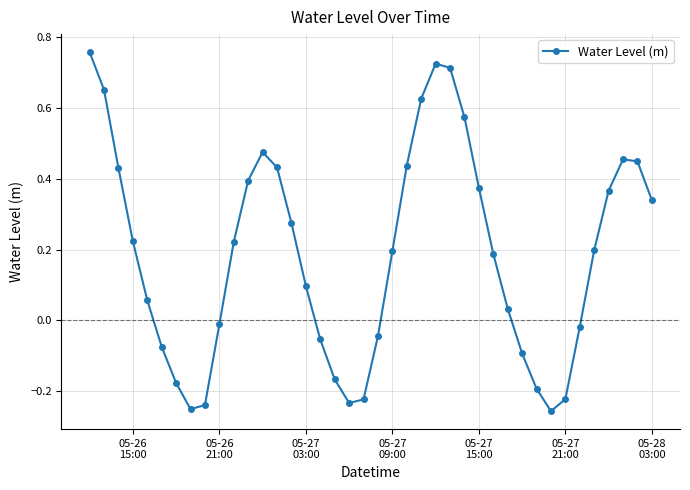

What is the difference between the second highest and second lowest values?

1.0